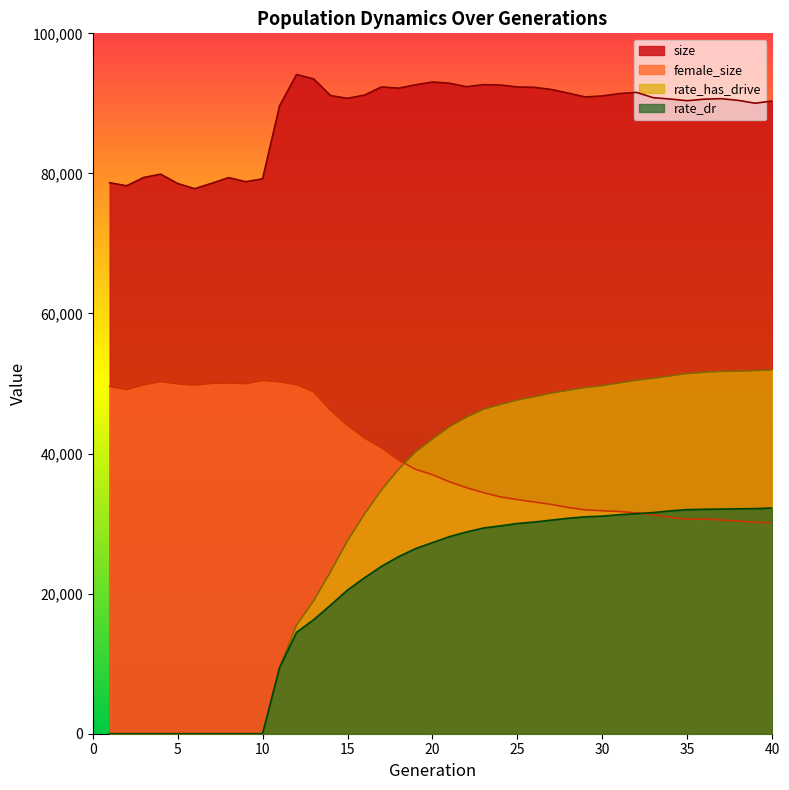

At which category is the sum across all series the highest?

37